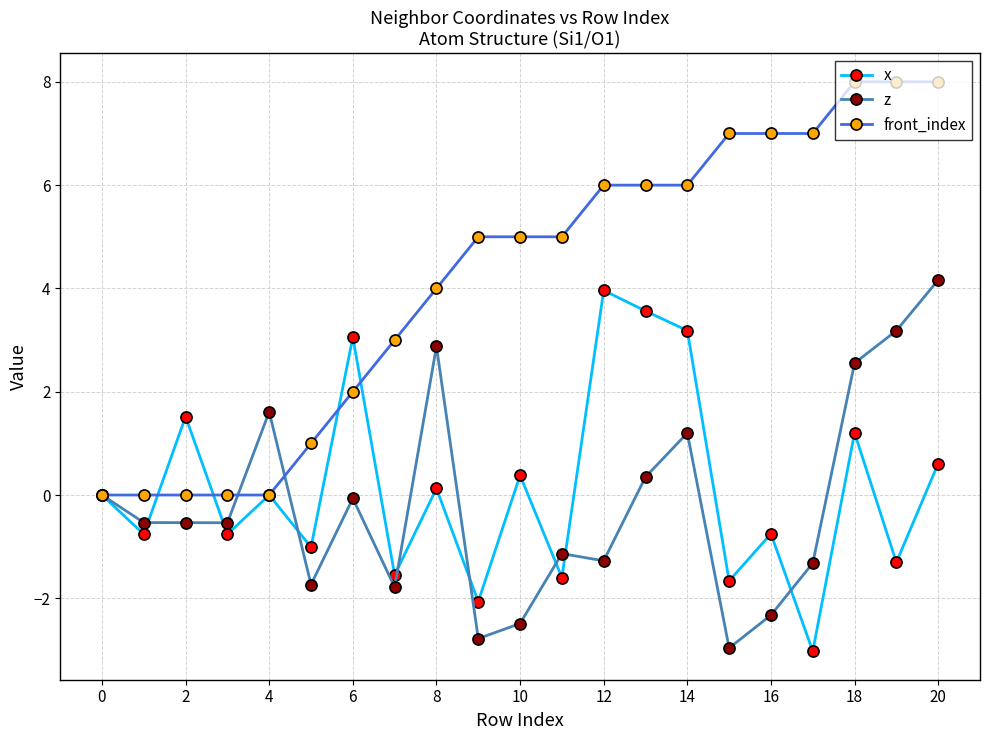

Which series has the widest spread of values?

front_index